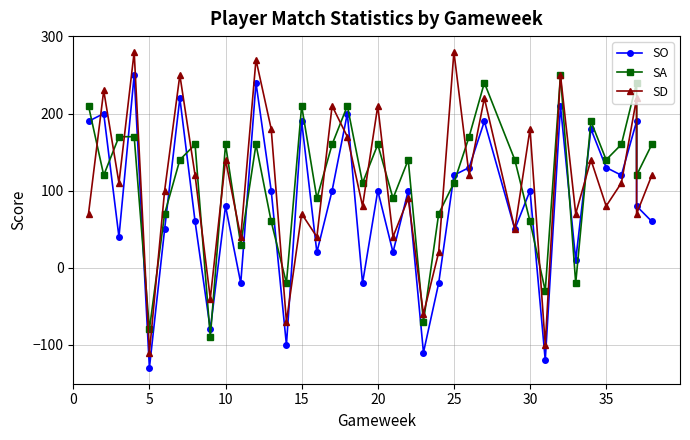

How many values in SO are below zero?

8